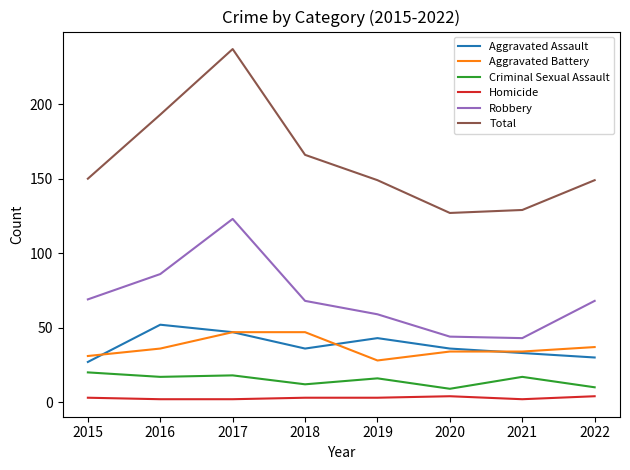

True or false: Total and Aggravated Battery intersect in this chart.

False